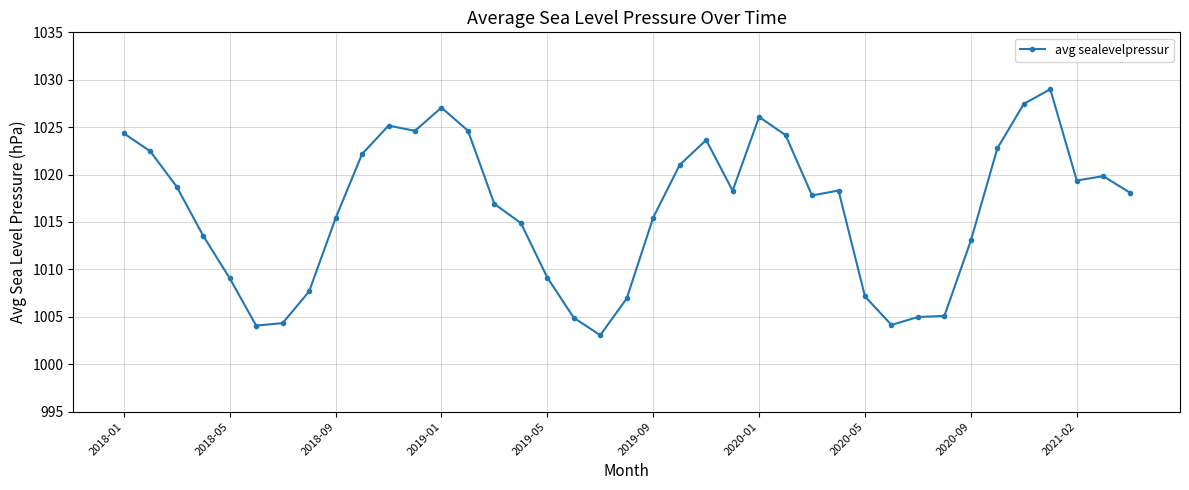

What is the value of the 6th point from the left?

1004.1